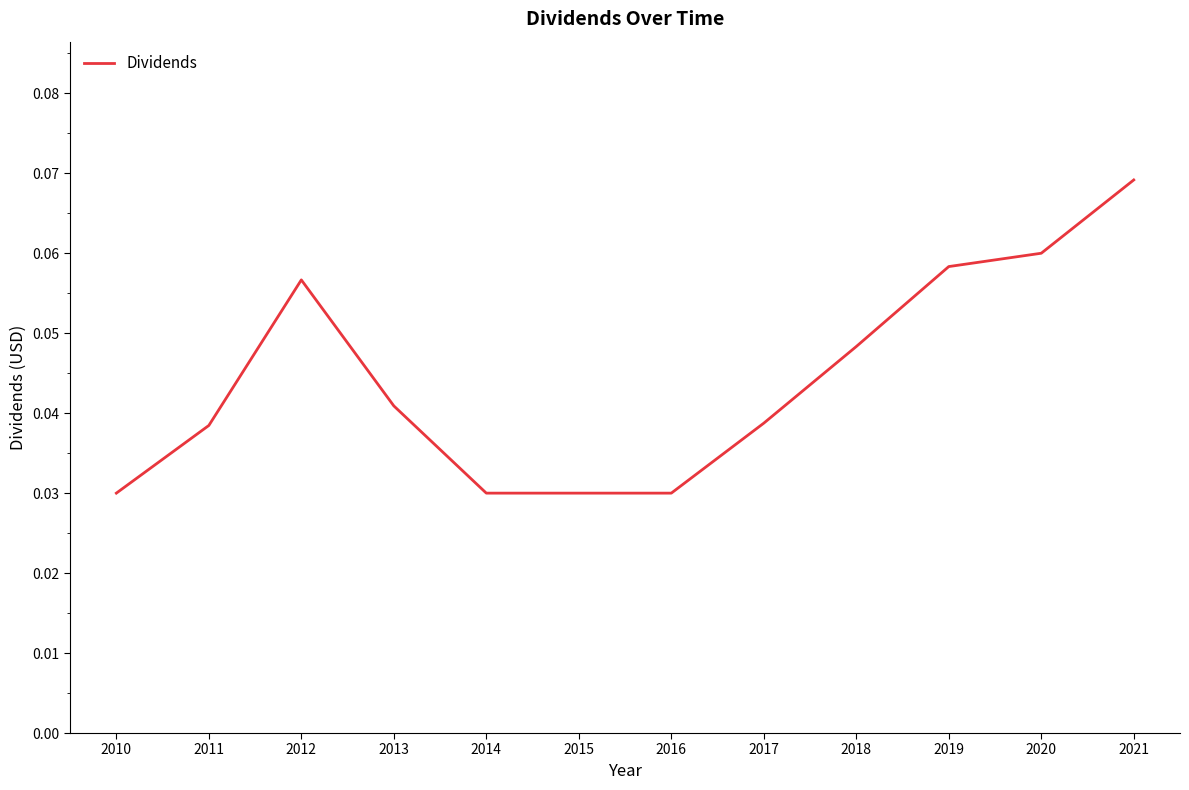

At which category does the chart reach its peak across all series?

2021